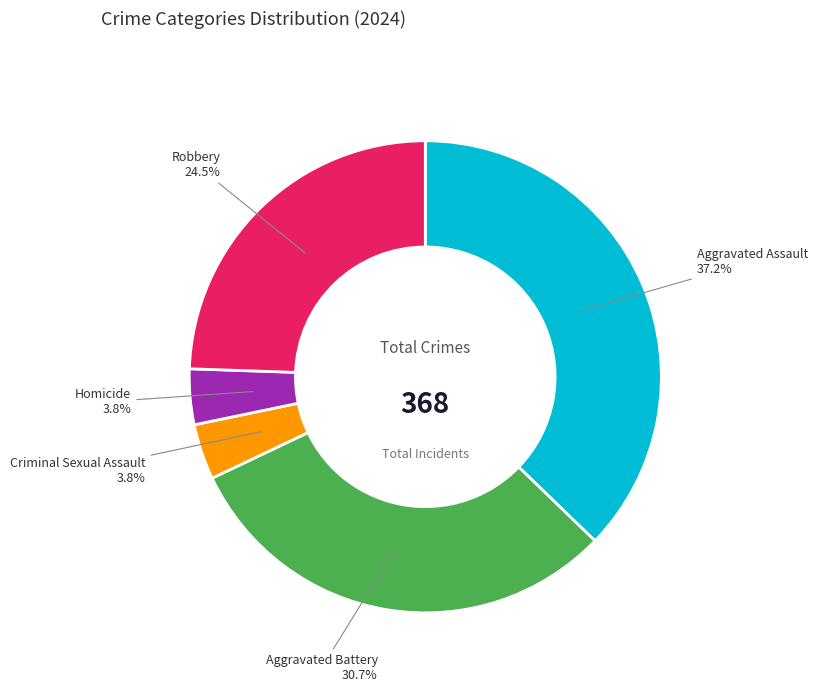

What percentage is the Aggravated Assault slice, to the nearest percent?

37%